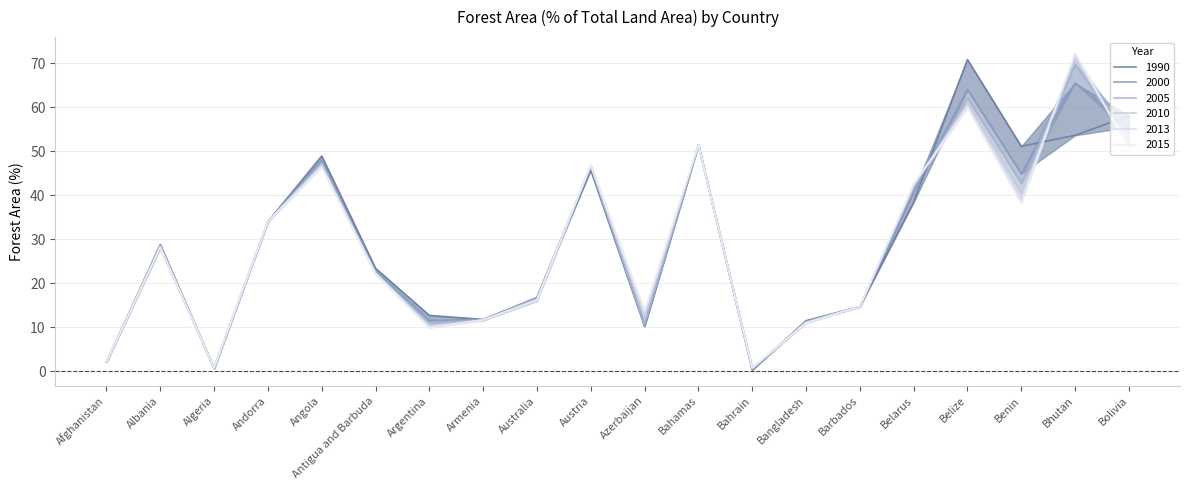

At Azerbaijan, list the series in order from smallest to largest.

1990, 2000, 2005, 2010, 2013, 2015